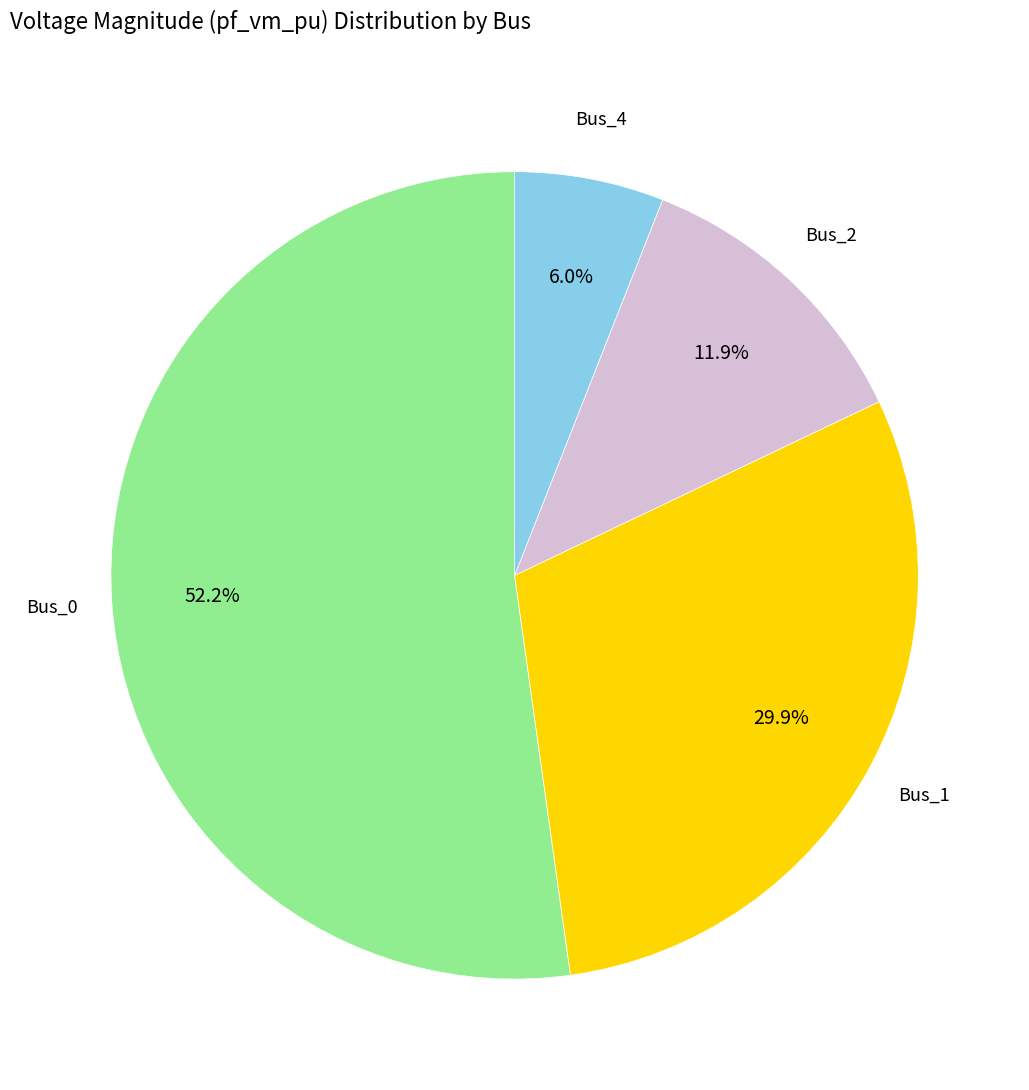

Does any single category account for the majority?

Yes